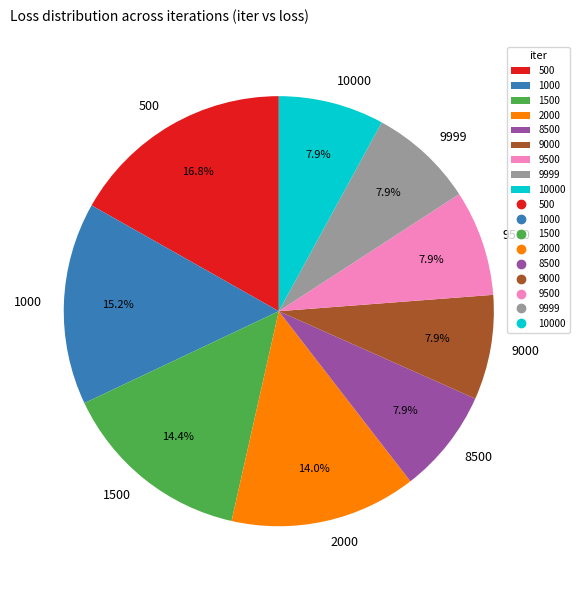

The 9000 slice represents 1% of the pie. True or false?

False